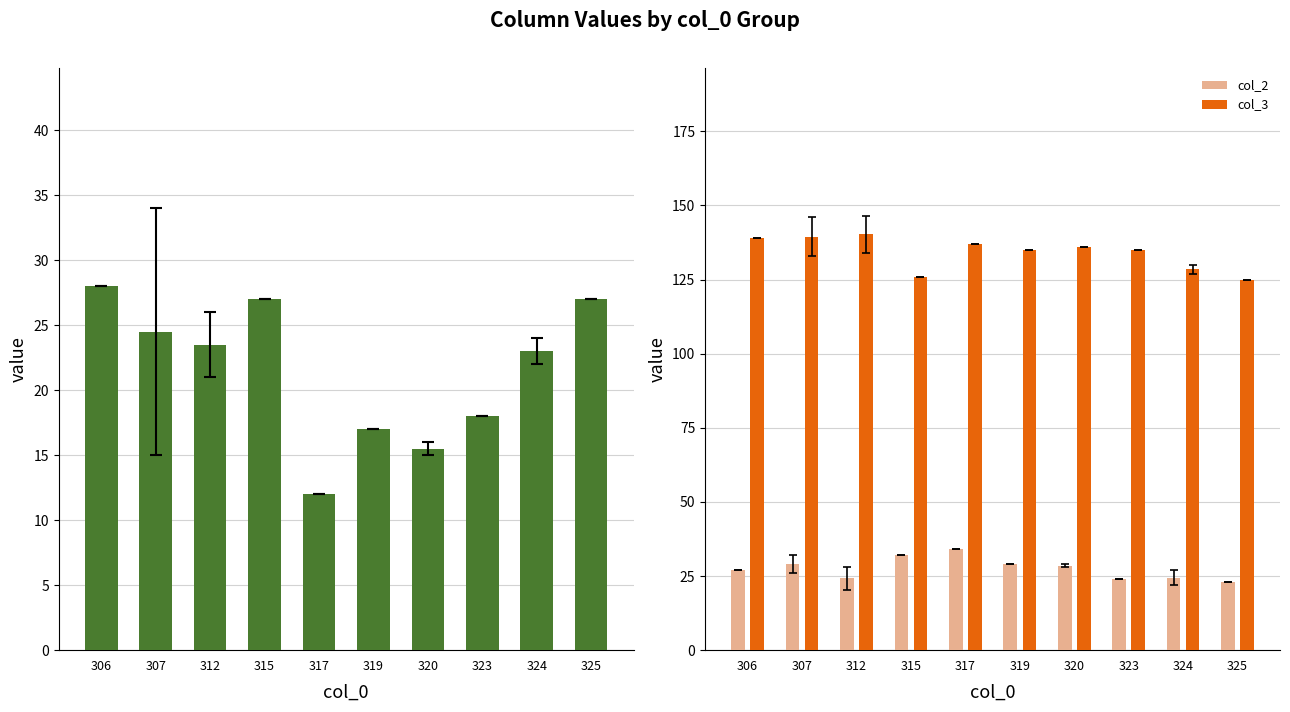

Count the number of data series in this chart.

3